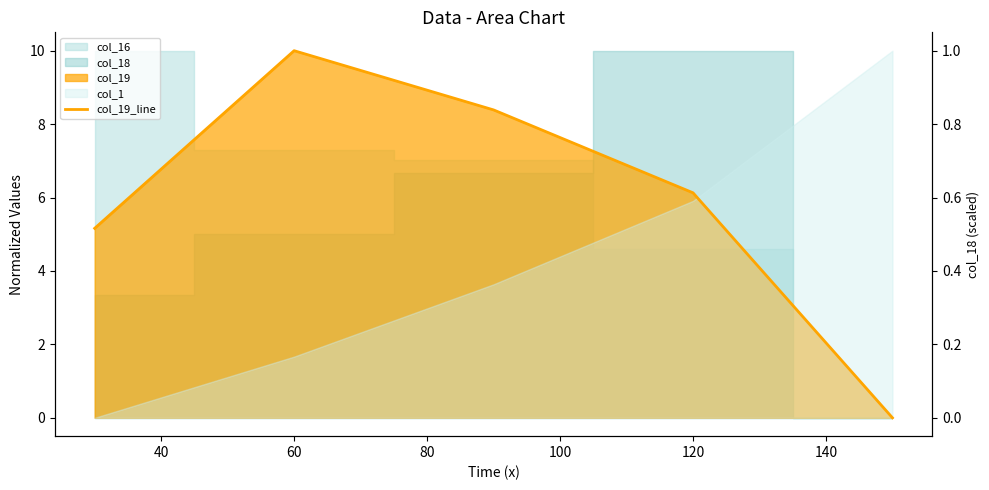

How many points are higher than both their immediate neighbors (excluding endpoints)?

1